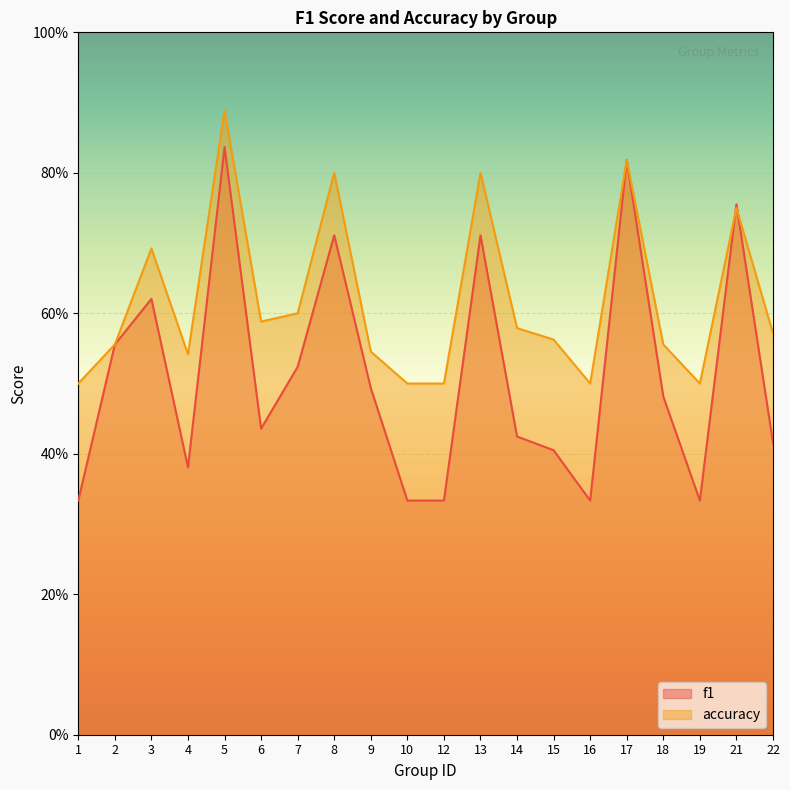

What is the difference between the maximum and minimum values in the f1 series?

0.5